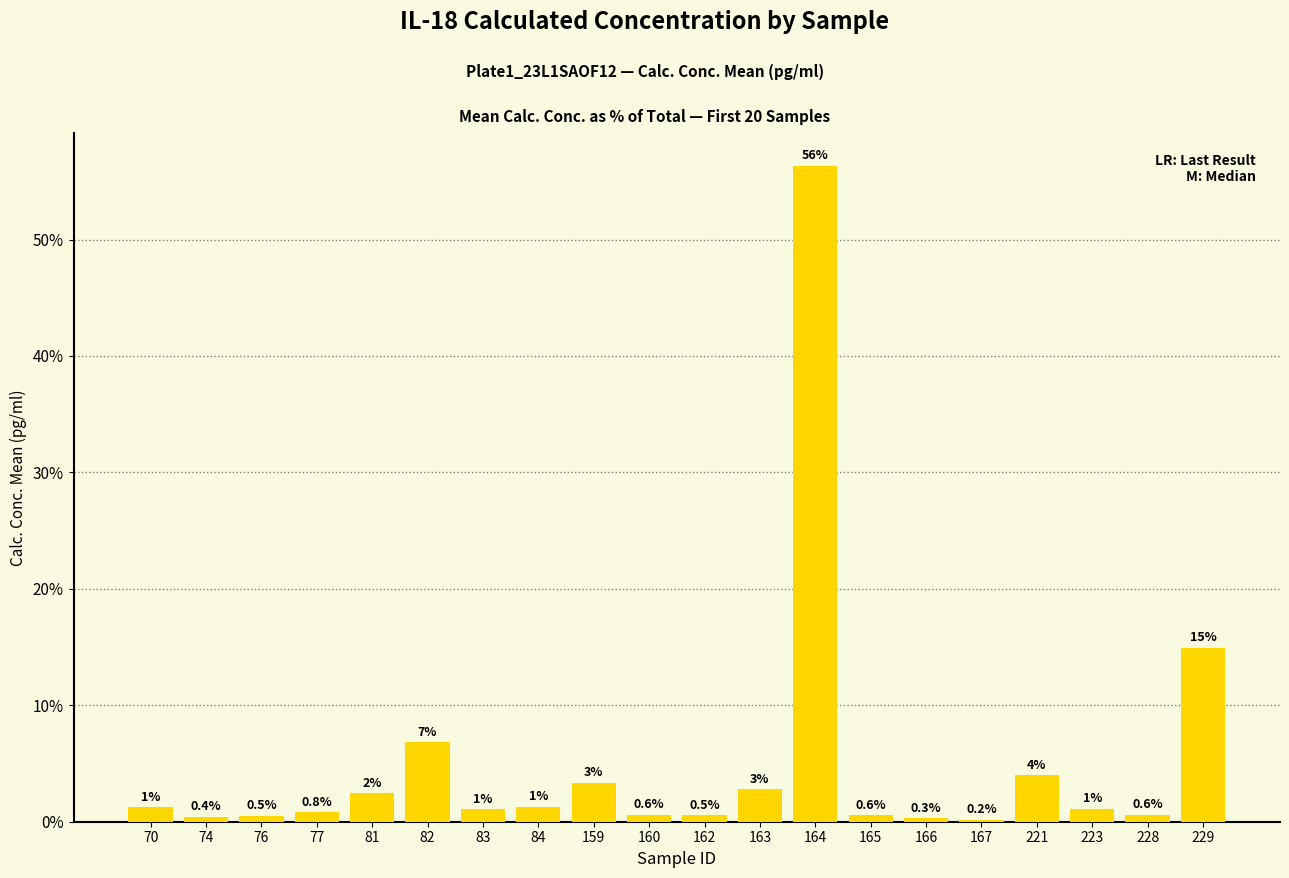

At which label does the data first exceed 1?

70